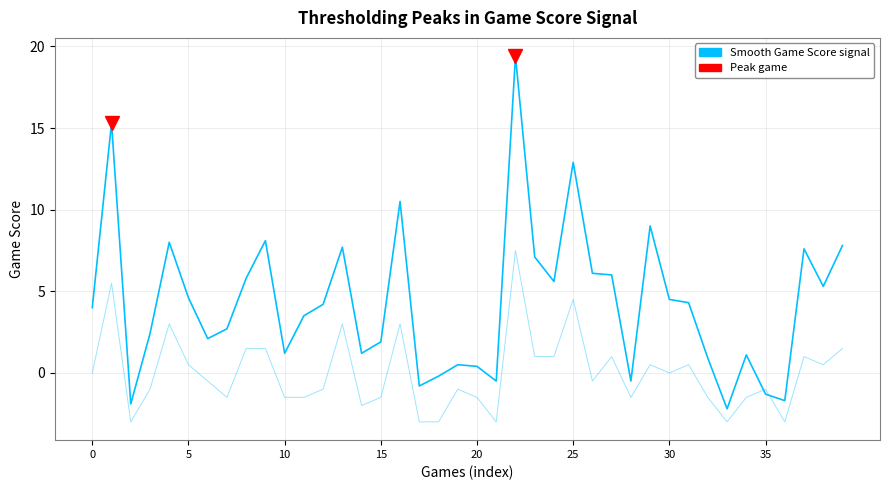

At which category is the sum across all series the highest?

22